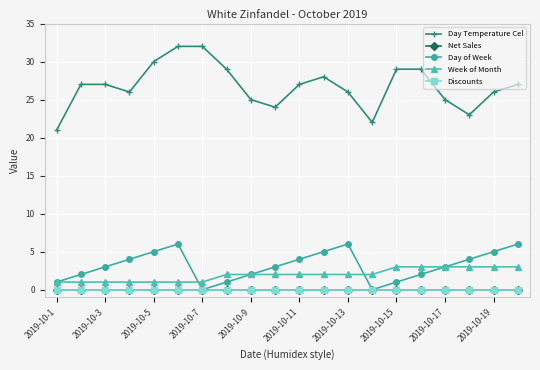

True or false: Day of Week and Day Temperature Cel intersect in this chart.

False